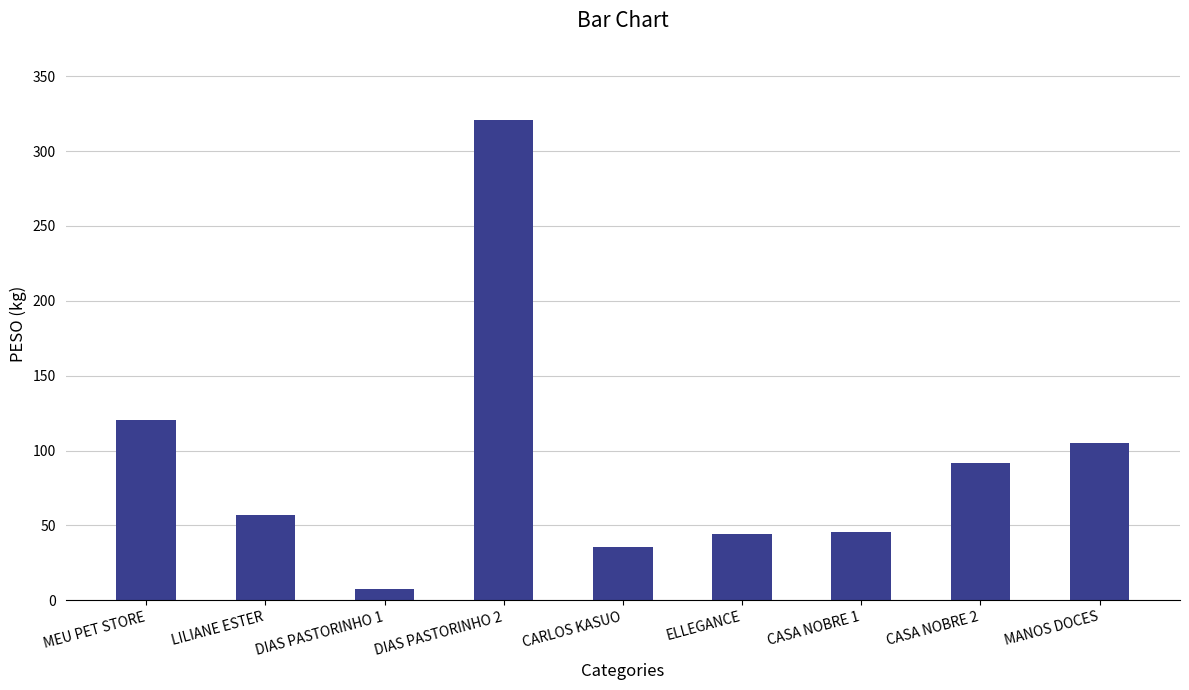

Between CASA NOBRE 1 and LILIANE ESTER, which is larger?

LILIANE ESTER